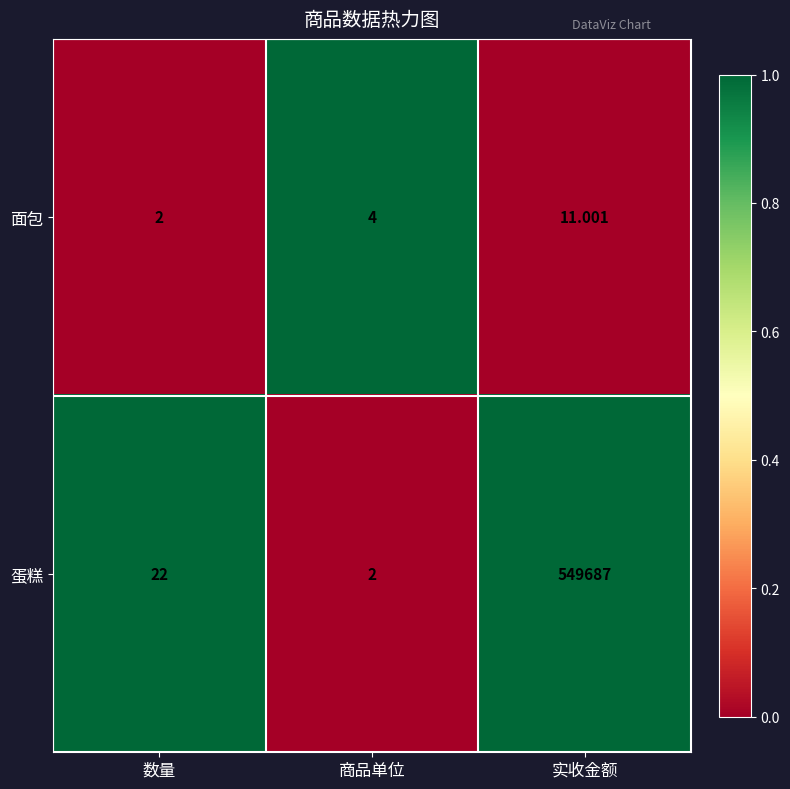

Which series has the widest spread of values?

蛋糕